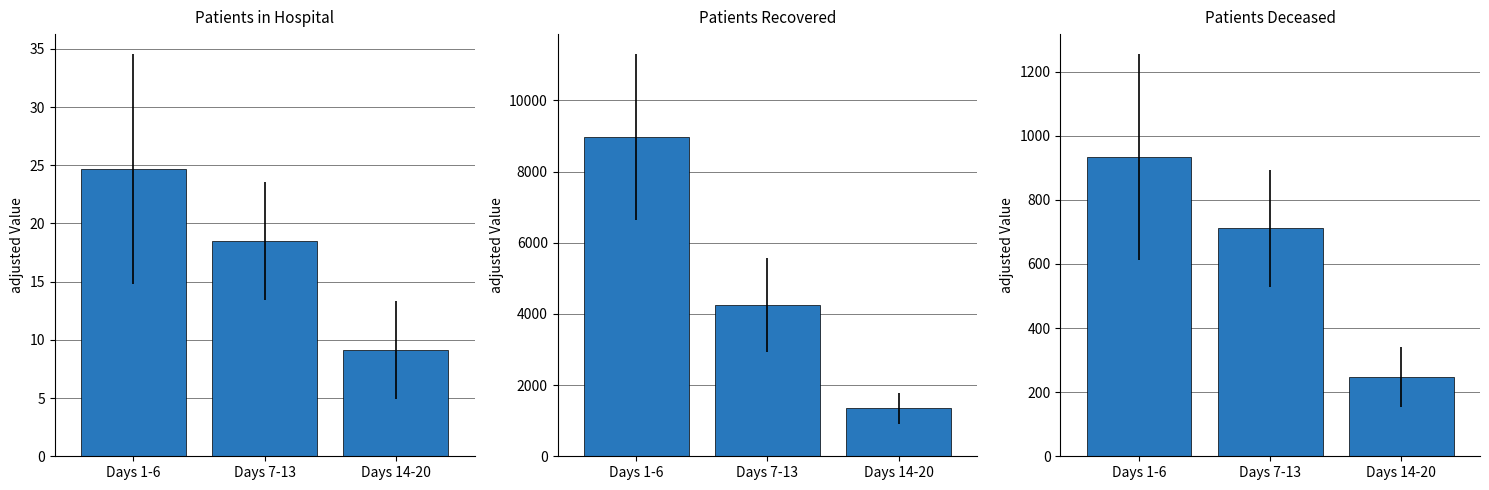

What is the minimum value for Patients in Hospital?

9.1